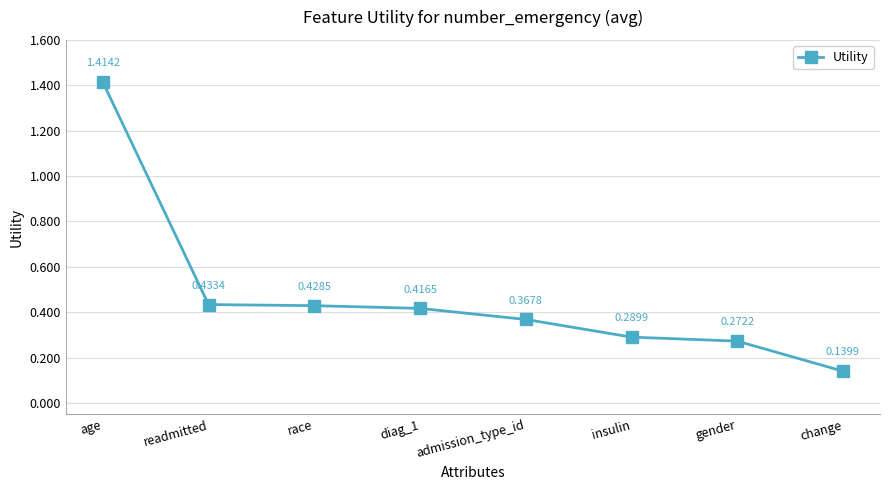

How many values are between 0 and 1?

7